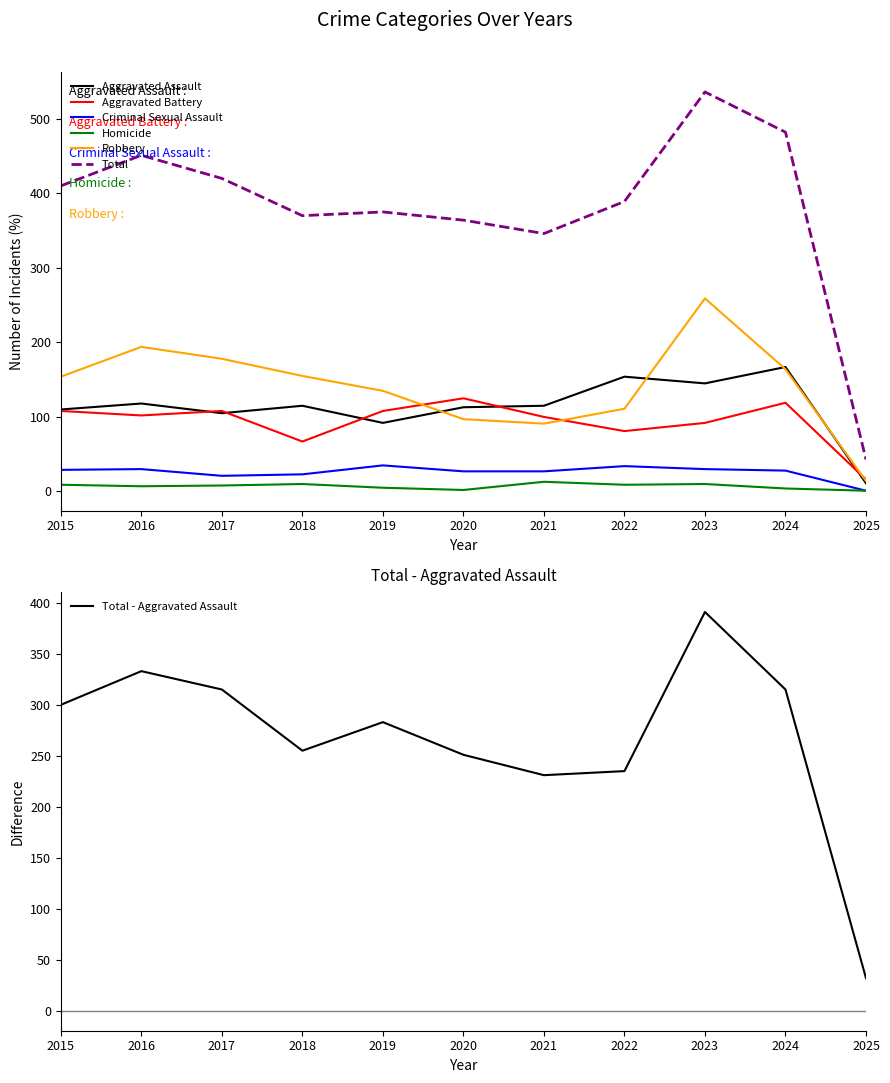

What is the total value across all series at 2019?

750